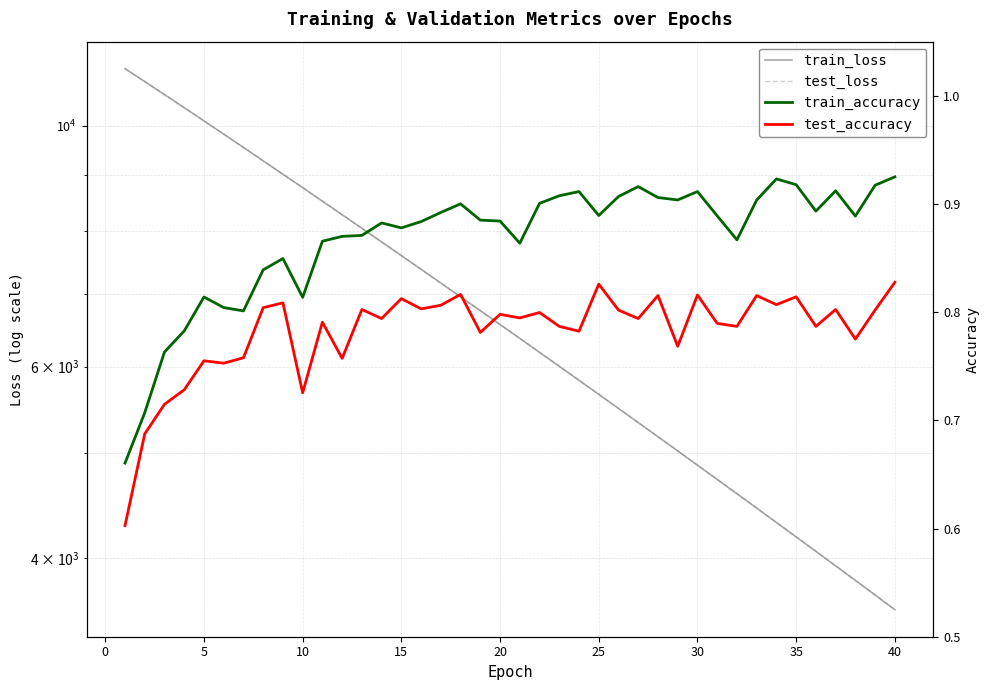

Count the test_accuracy values in the range 0 to 1.

40